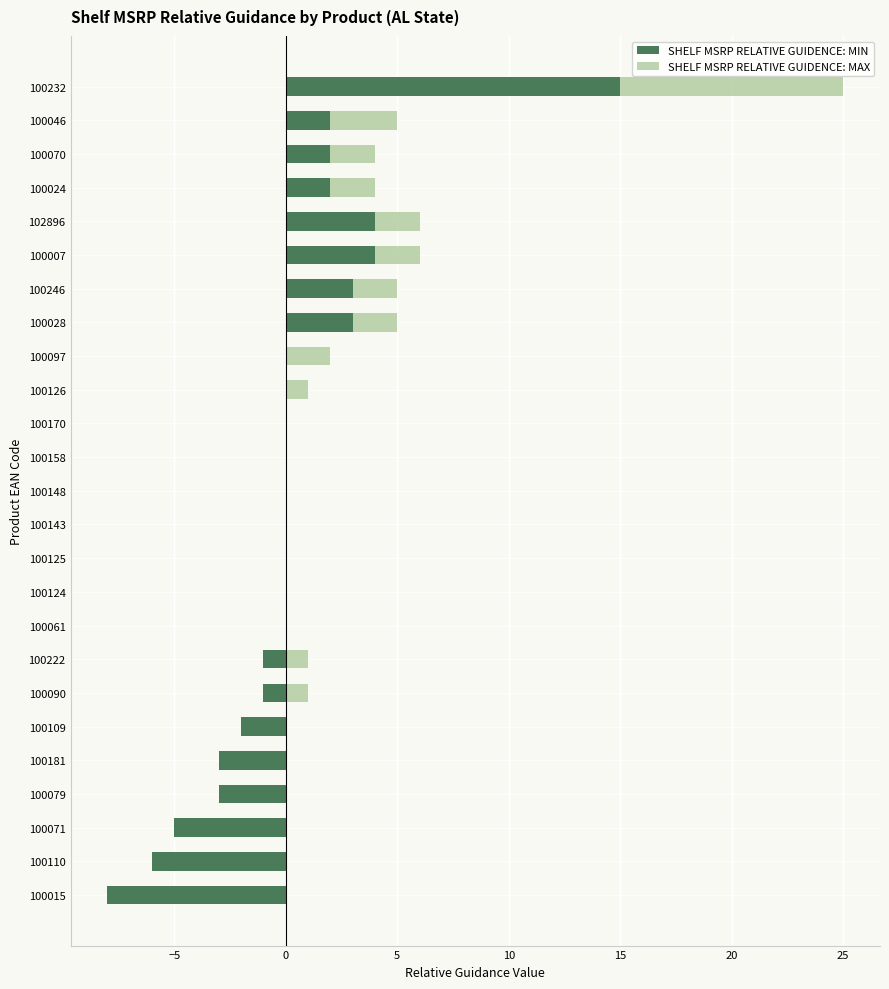

The SHELF MSRP RELATIVE GUIDENCE: MIN series shows 2 at 19. True or false?

False